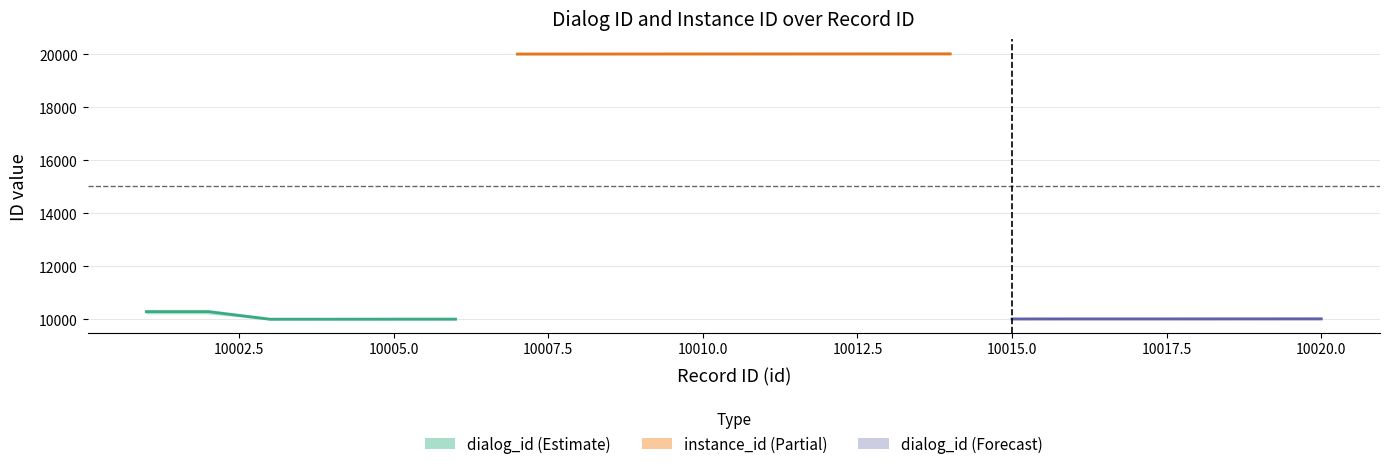

Which category has the lowest value across all series?

10003